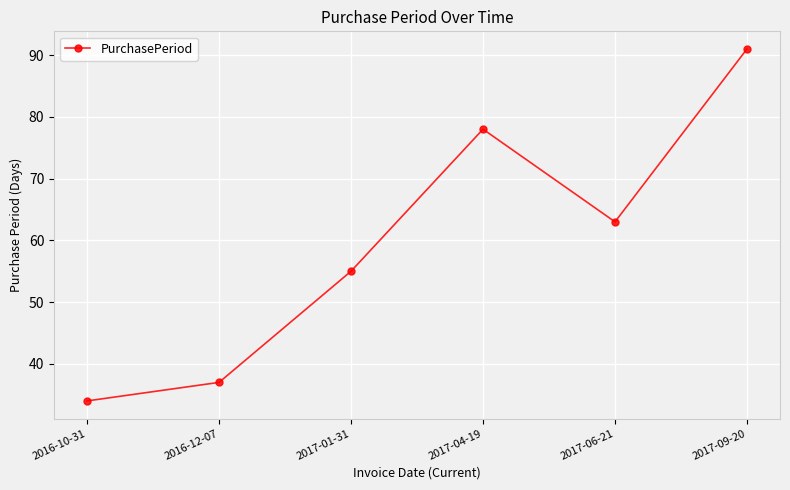

The chart shows a value of 55 at 2017-01-31. True or false?

True